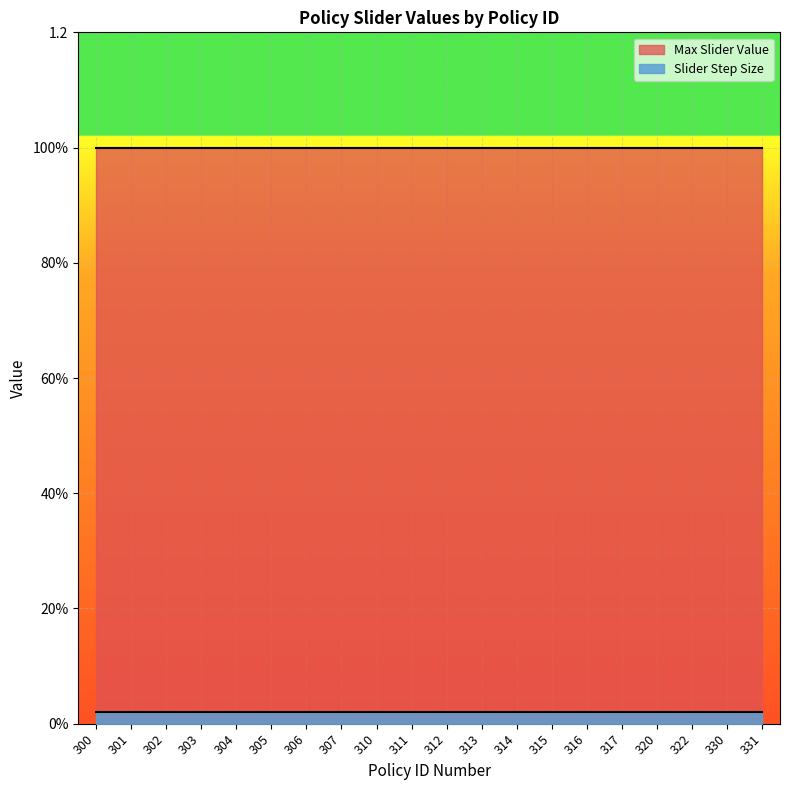

True or false: Max Slider Value and Slider Step Size cross at least once.

False